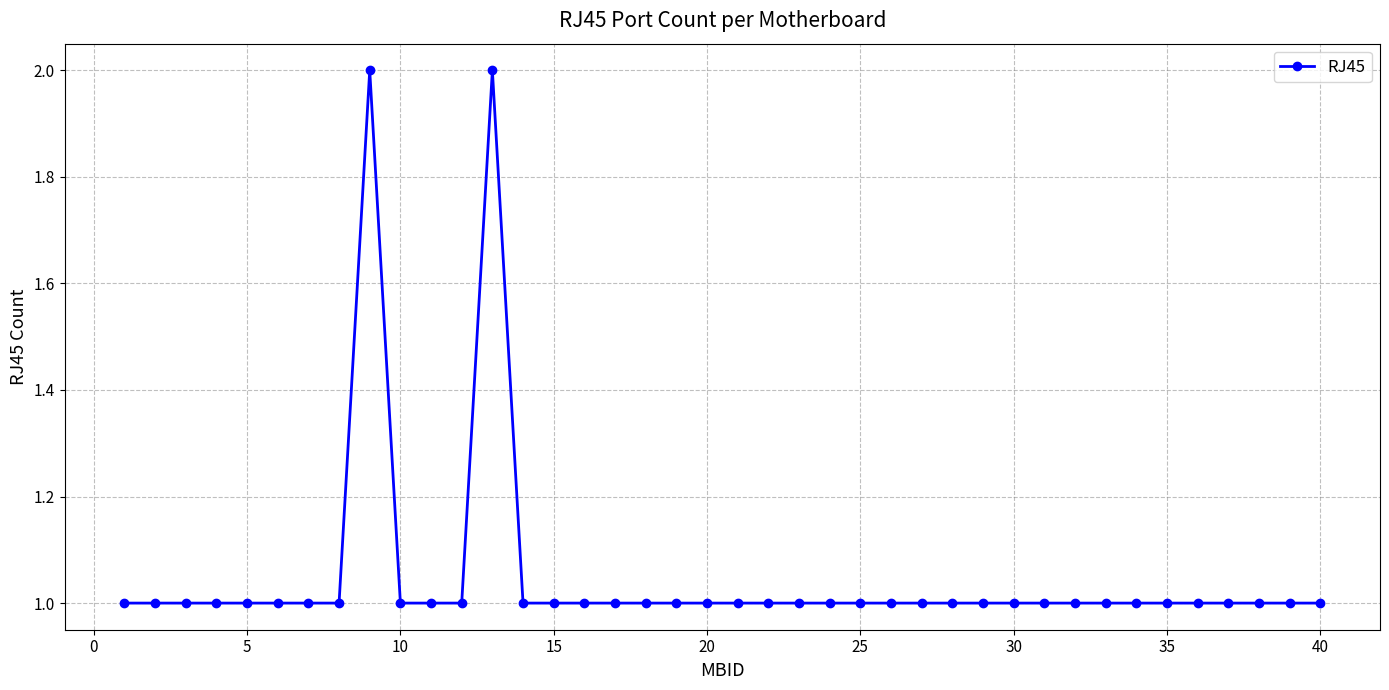

Reading right to left, what are all the values shown in this chart?

1	1	1	1	1	1	1	1	1	1	1	1	1	1	1	1	1	1	1	1	1	1	1	1	1	1	1	2	1	1	1	2	1	1	1	1	1	1	1	1